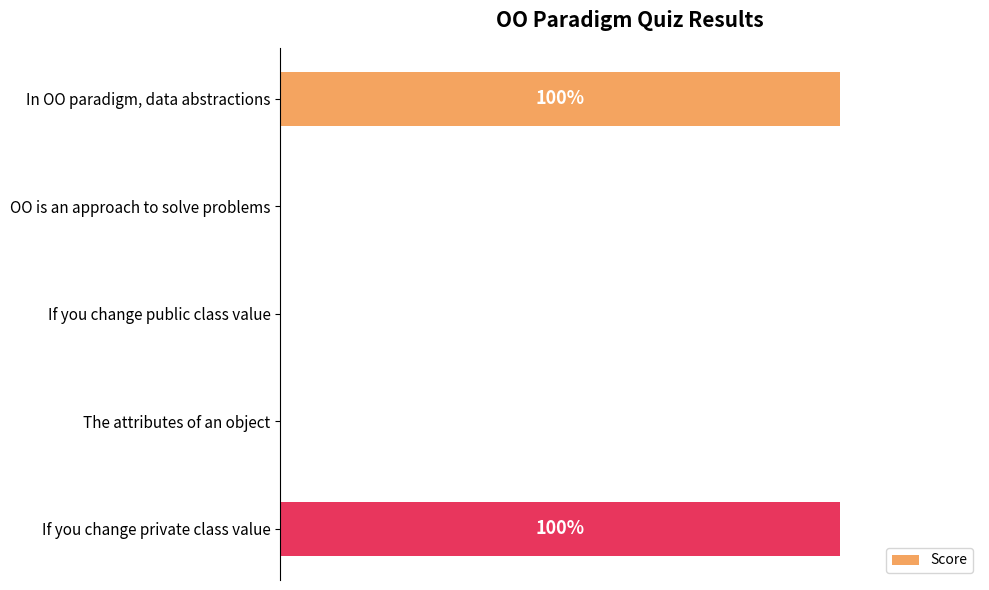

Are the bars horizontal?

Yes